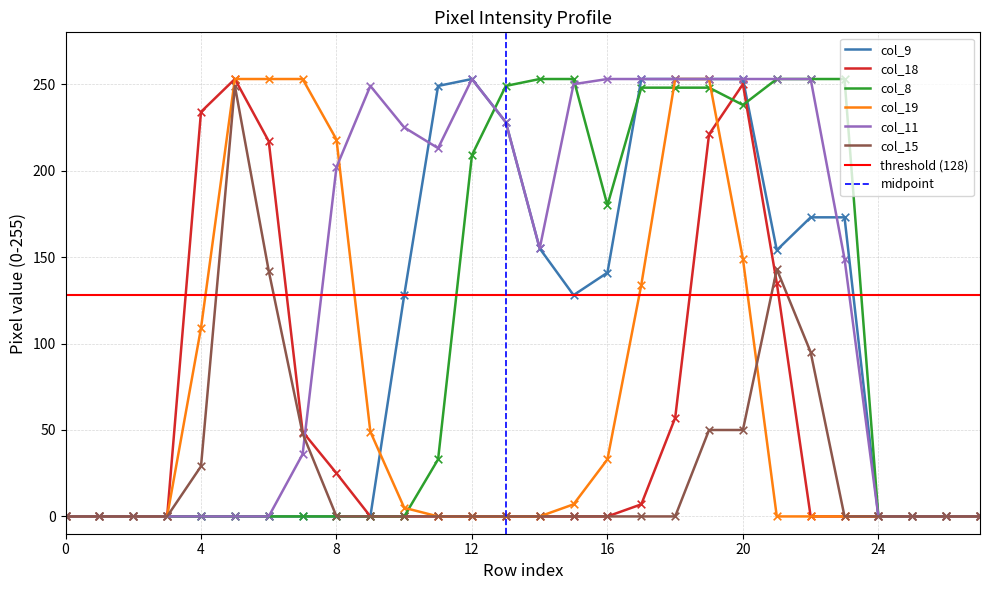

Which series reaches the maximum Y coordinate?

col_9